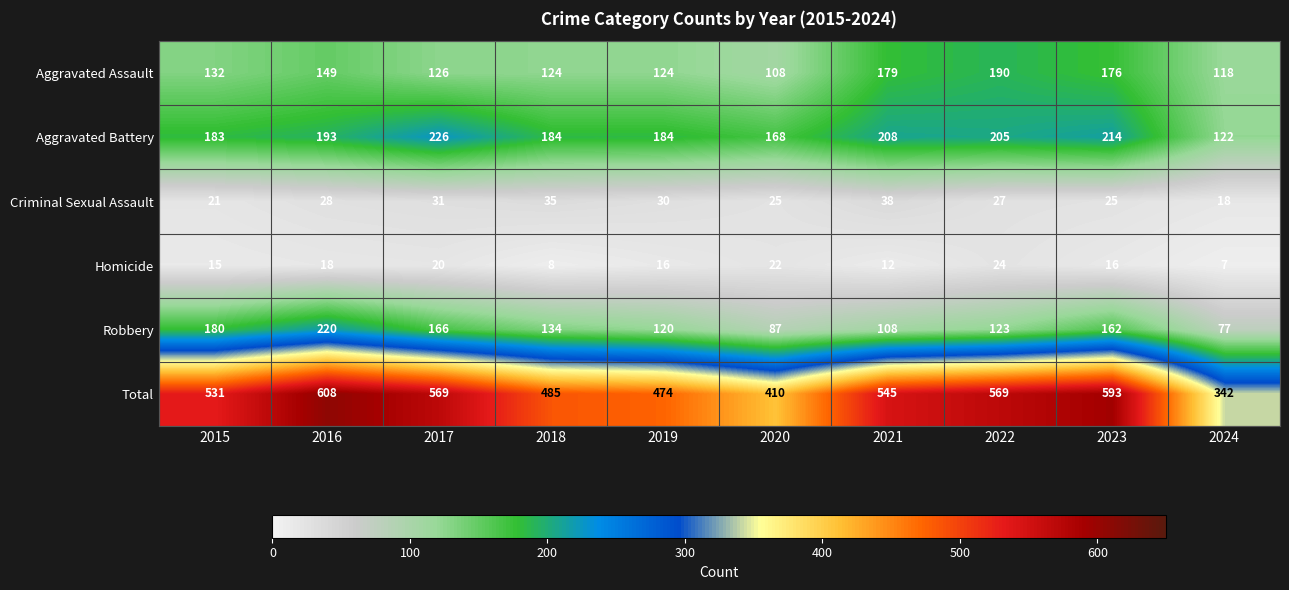

What is the difference between the highest and lowest values at 2024?

335